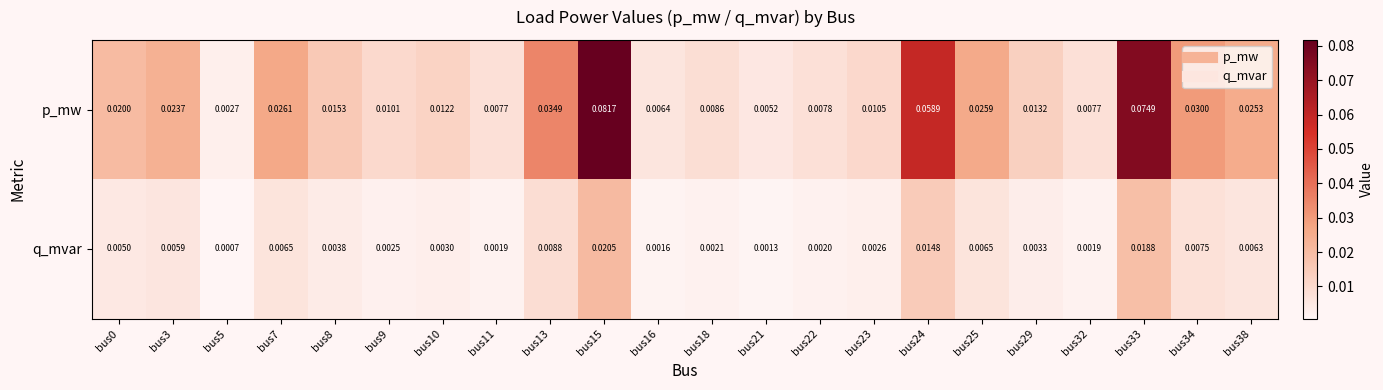

List the series in order of their overall mean, lowest first.

q_mvar, p_mw